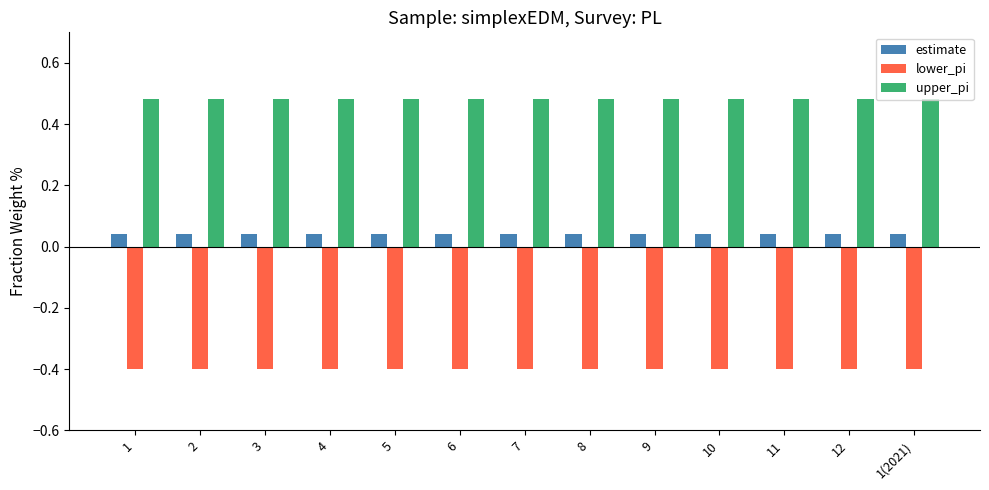

At how many categories does at least one series exceed 0?

13